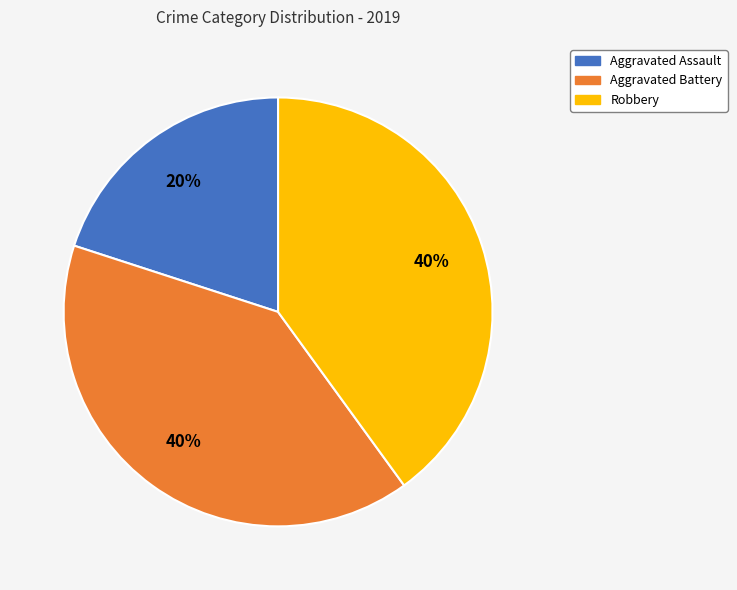

Is it true that Robbery is 28% of the pie?

False